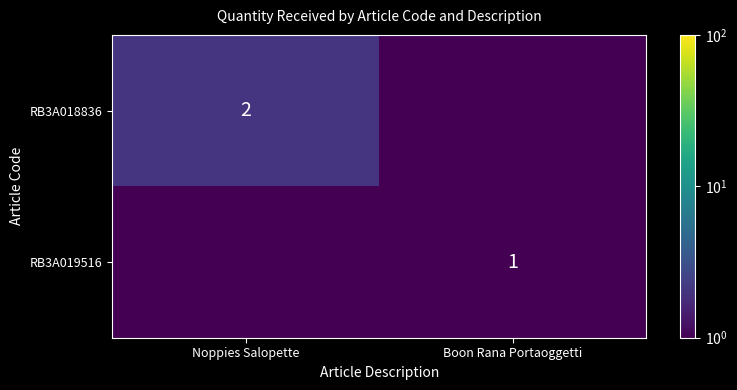

True or false: RB3A018836 has a value of 2.7 at Noppies Salopette.

False